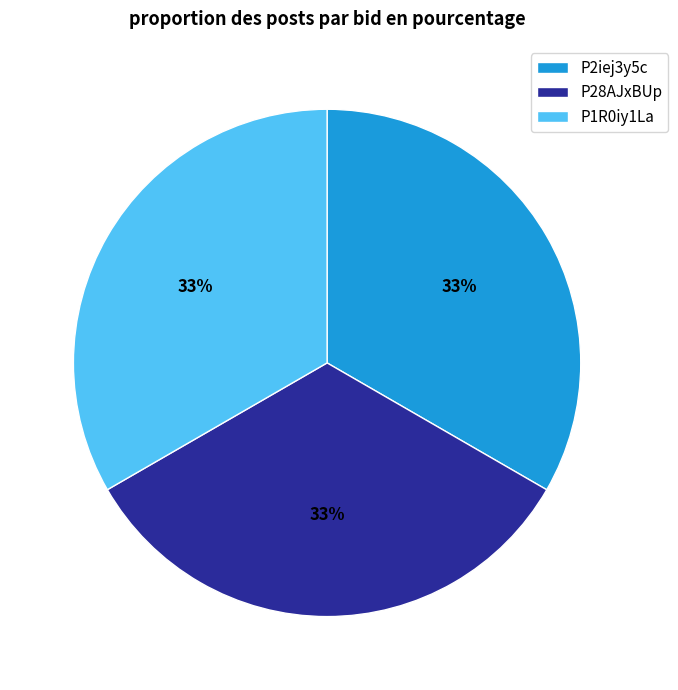

True or false: P1R0iy1La accounts for 33% of the total.

True